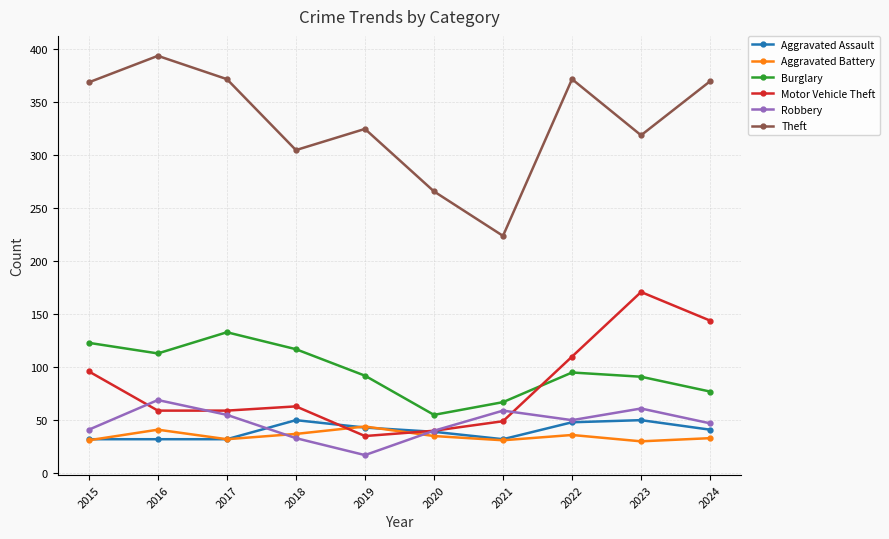

Which series has the largest range (max minus min)?

Theft